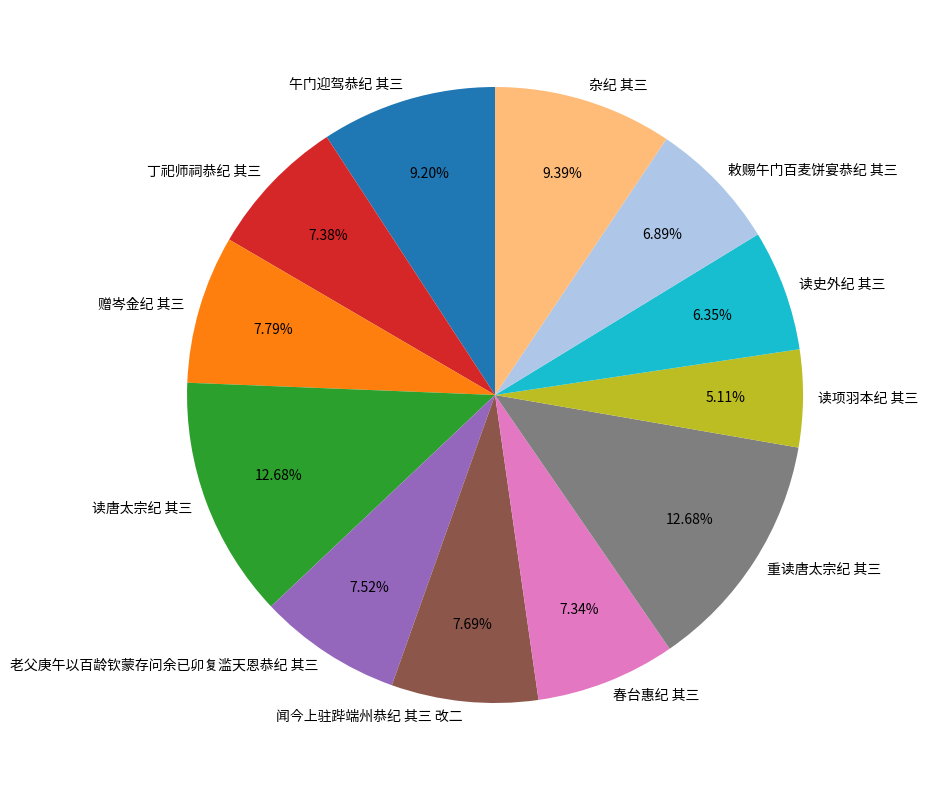

What percentage is the 杂纪 其三 slice, to the nearest percent?

9%